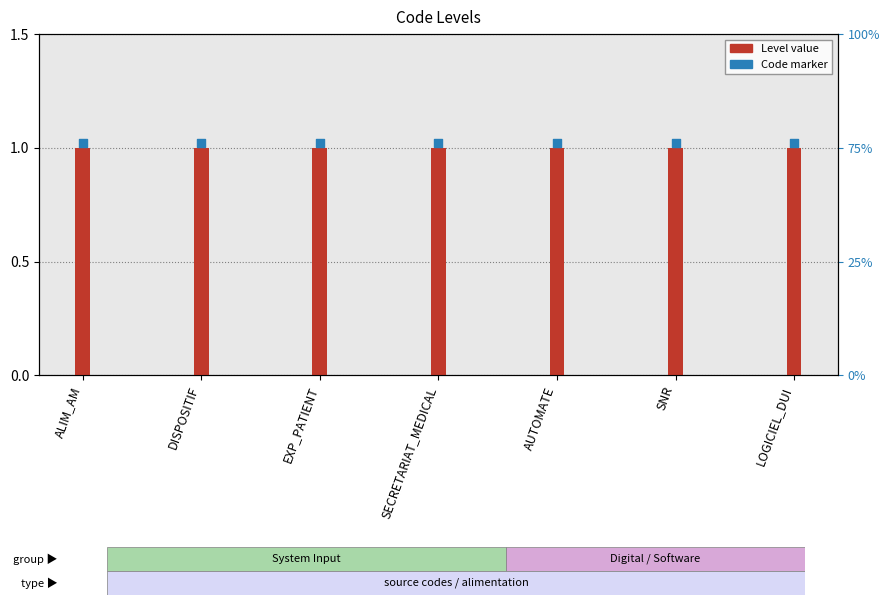

Which series contains the lowest Y value?

Level